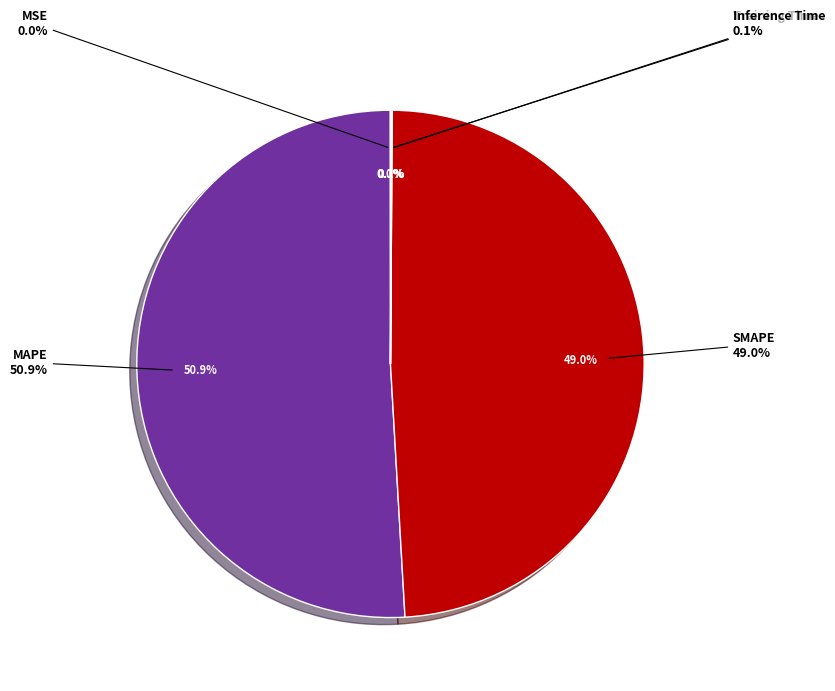

How many slices are in this pie chart?

5